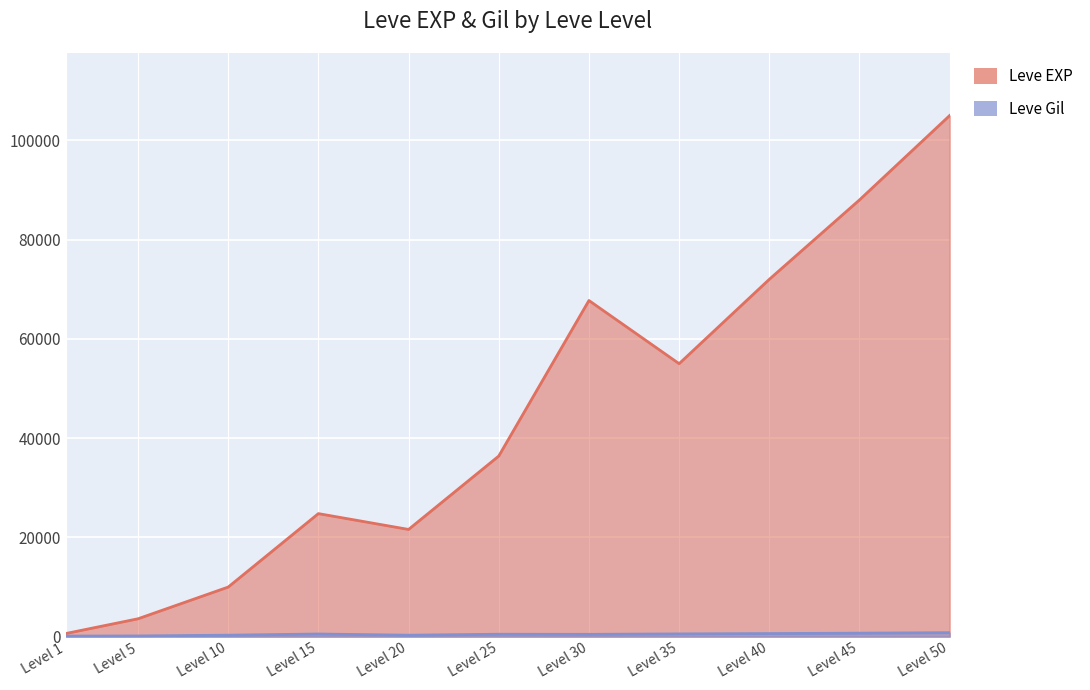

What is the average value of the Leve Gil series?

453